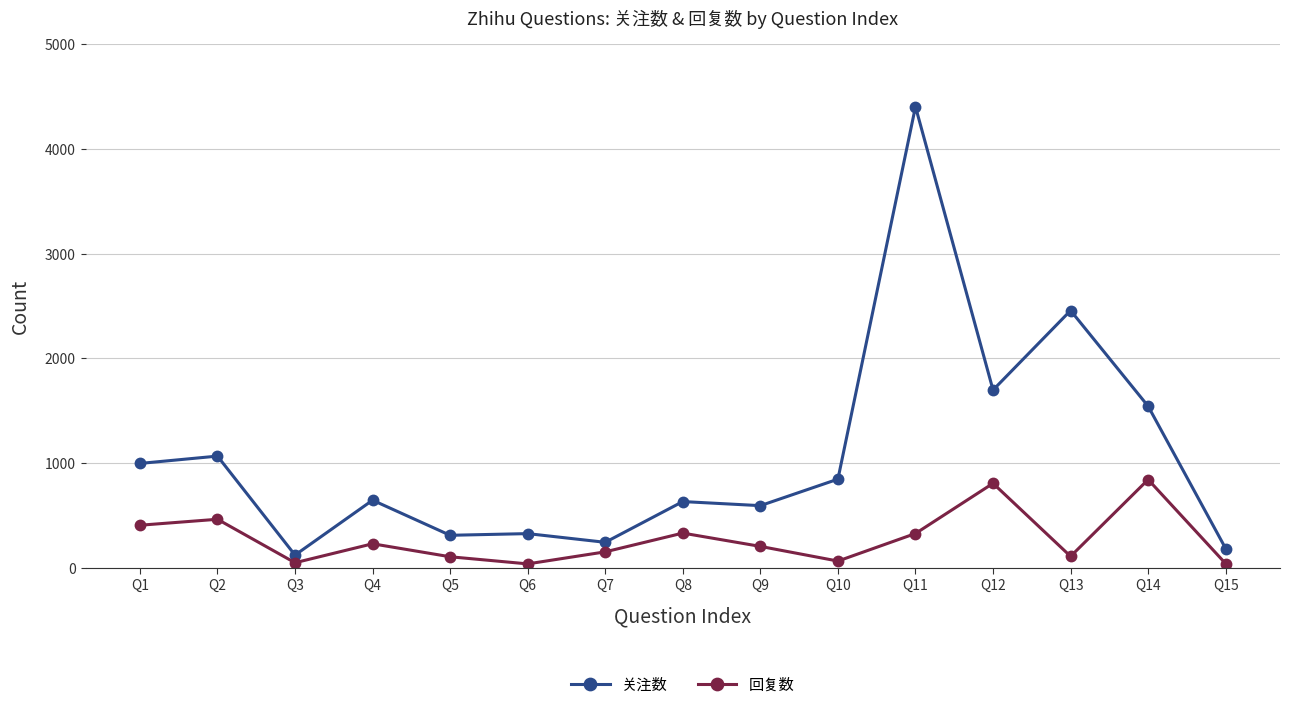

How many interior local peaks does the 回复数 series have?

5